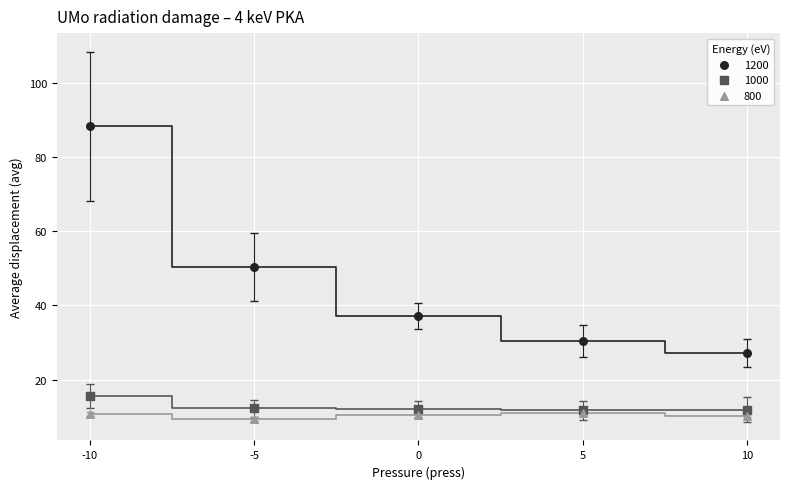

In the 1200 series, what Y value is closest to 57?

50.4